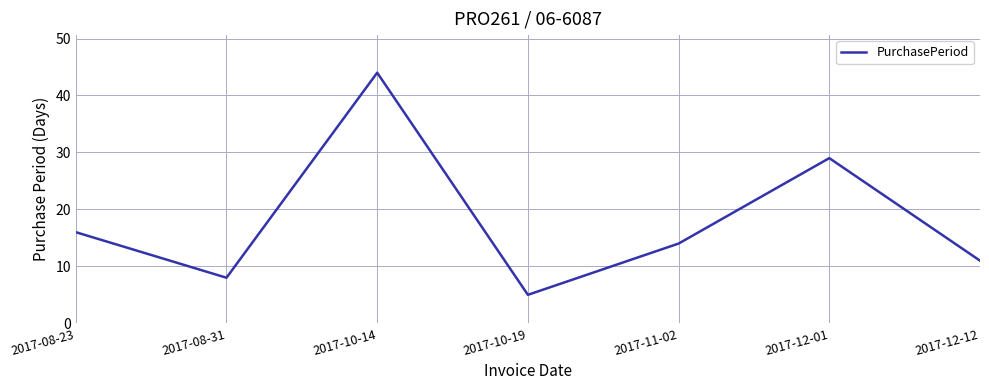

The chart shows a value of 5 at 2017-10-19. True or false?

True